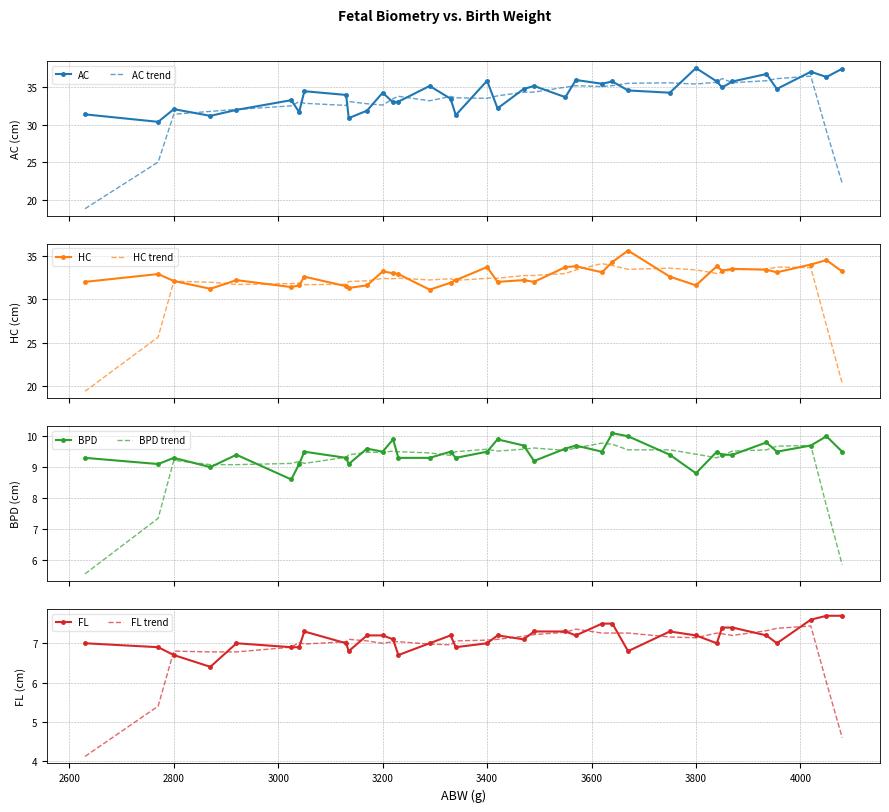

What is the spread (max minus min) of values at 3050?

27.2